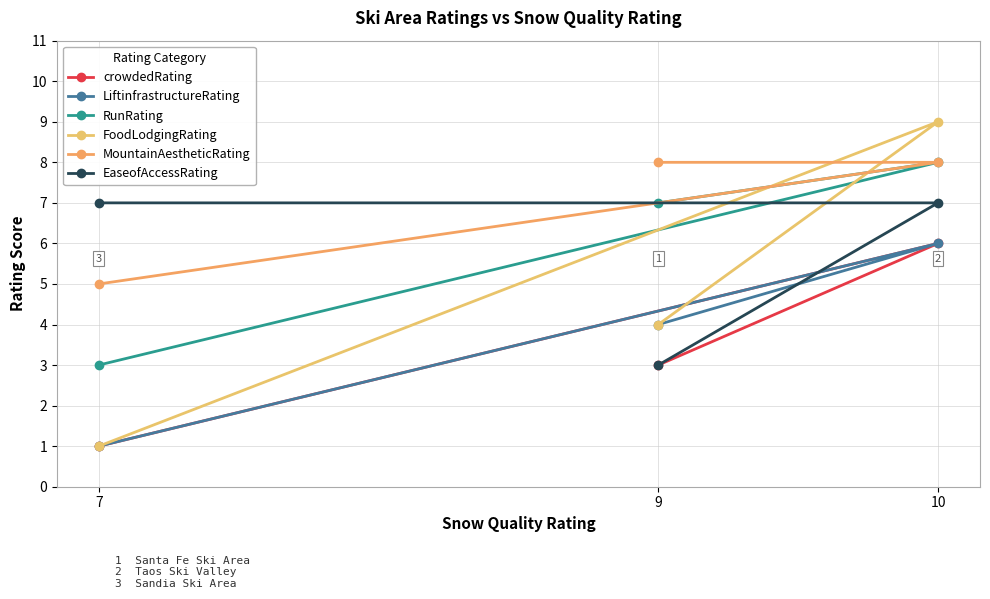

What is the total value across all series at 7?

18